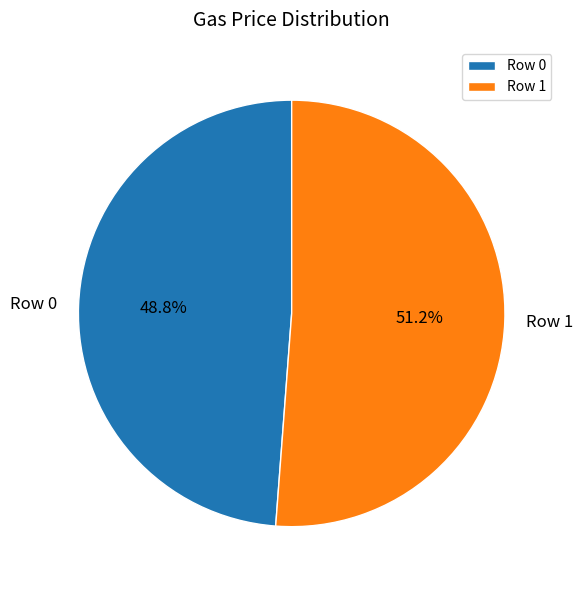

How many slices are in this pie chart?

2